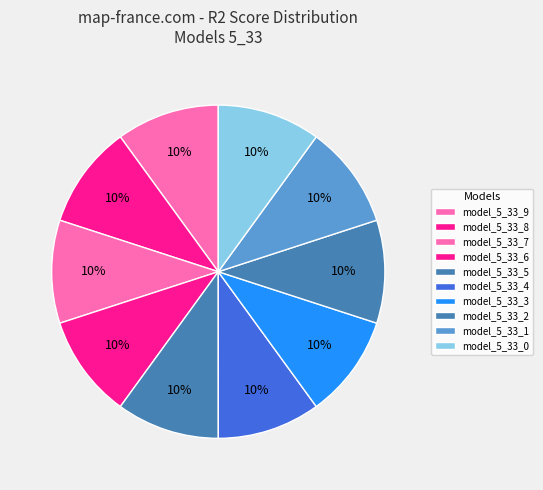

Which category has the biggest portion of the pie?

model_5_33_6